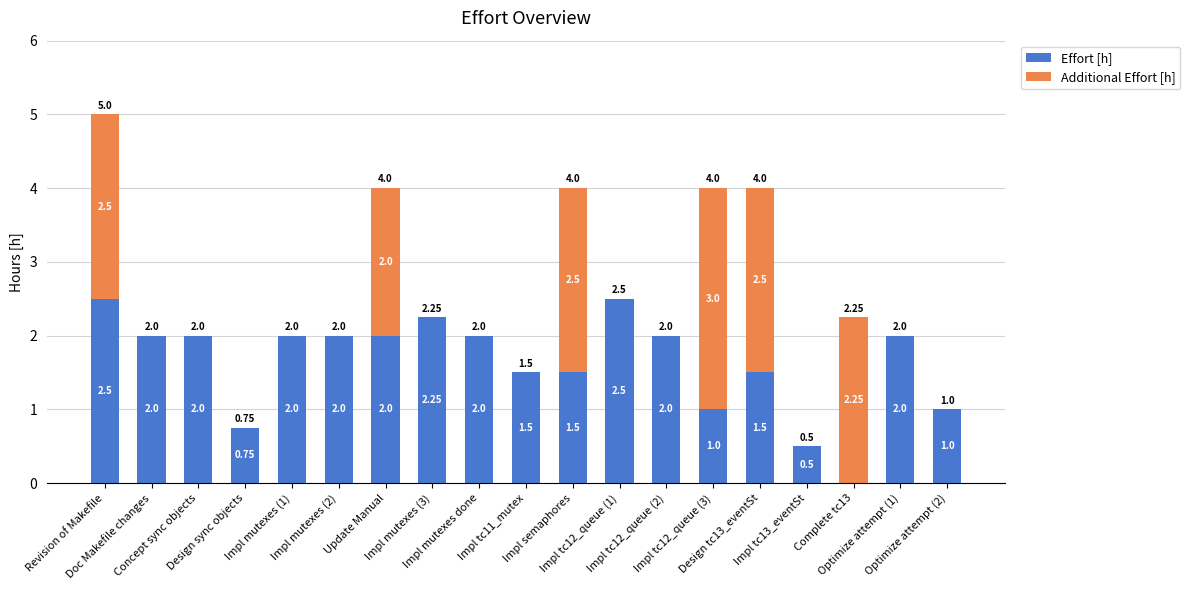

Are the bars grouped side by side (vs. stacked)?

No